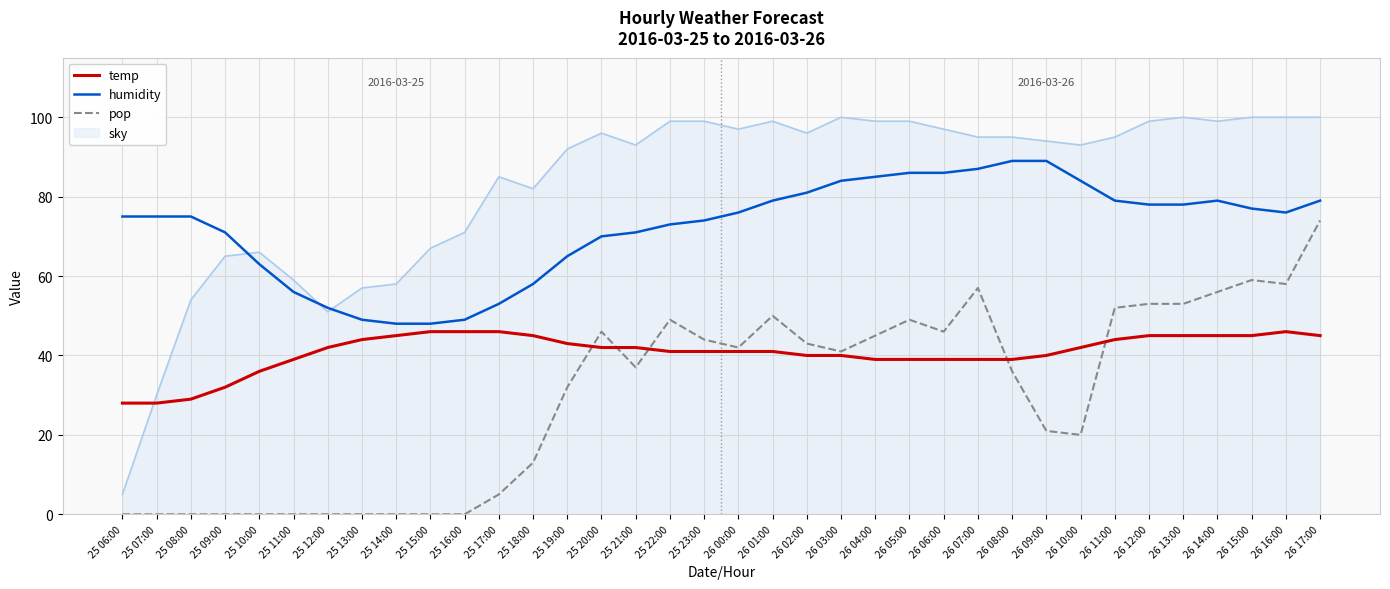

How many lines are shown in the chart?

4